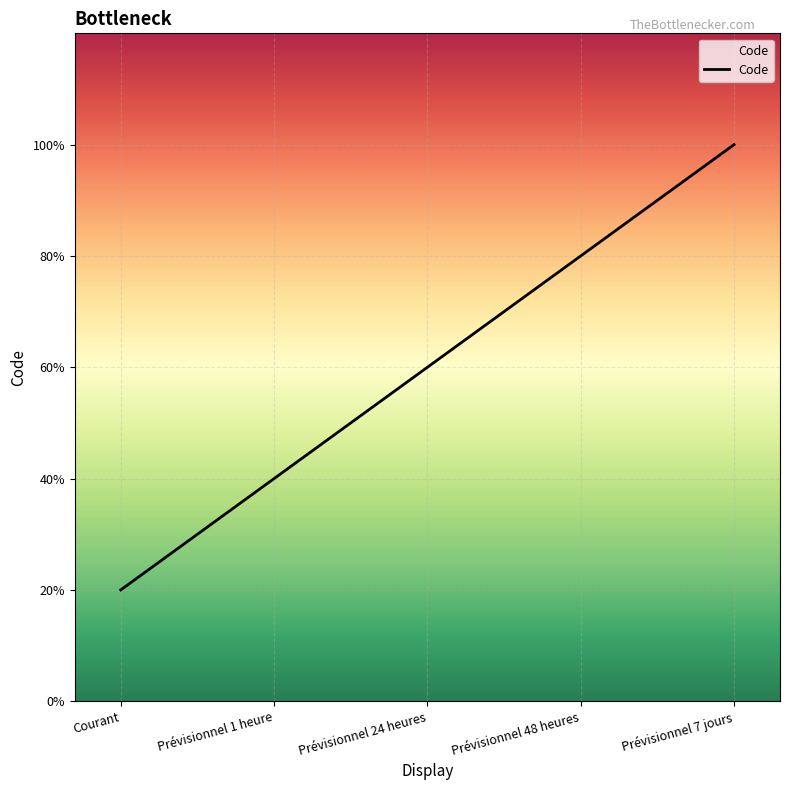

Is this an area chart (filled region under the line)?

No